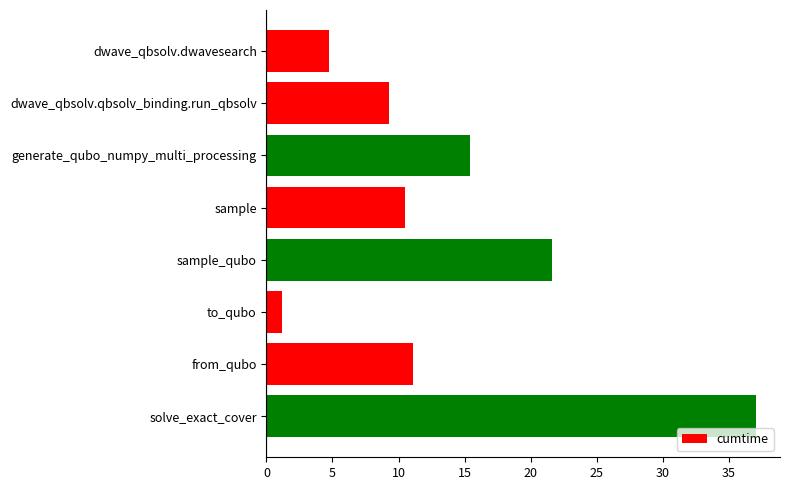

List the labels in order of value, smallest first.

to_qubo, dwave_qbsolv.dwavesearch, dwave_qbsolv.qbsolv_binding.run_qbsolv, sample, from_qubo, generate_qubo_numpy_multi_processing, sample_qubo, solve_exact_cover